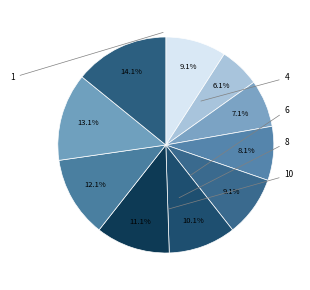

Count the number of slices in the pie.

10